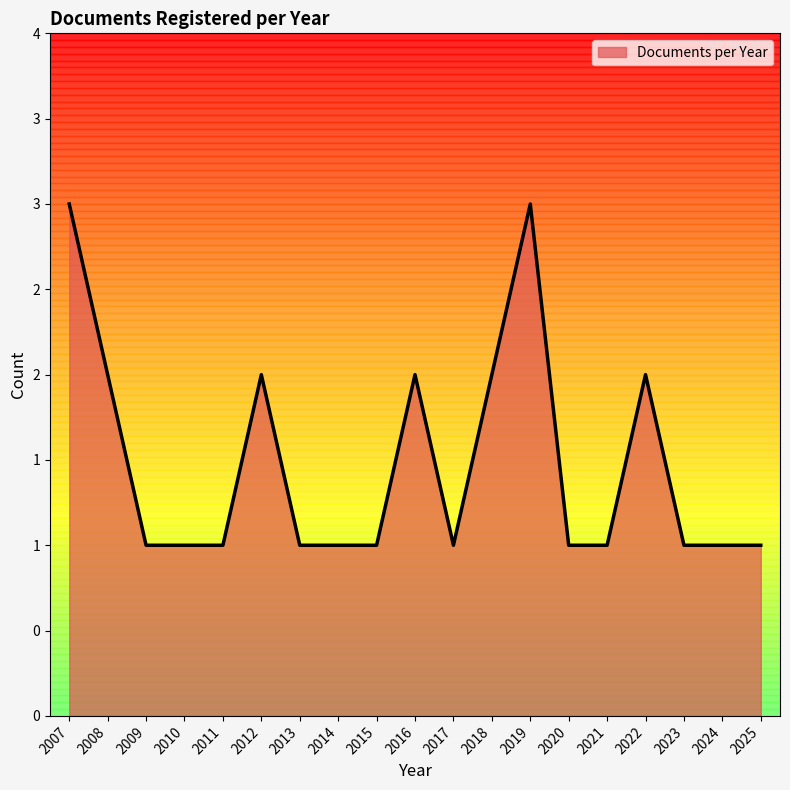

What is the sum of the values at 2024 and 2023?

2